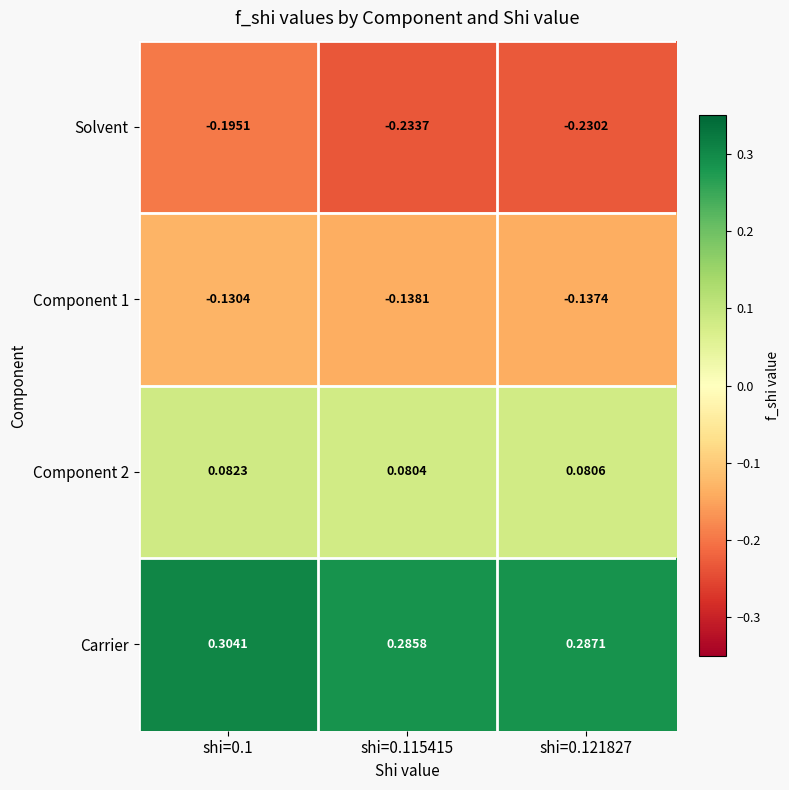

Between shi=0.115415 and shi=0.121827, which series saw the biggest shift?

Solvent